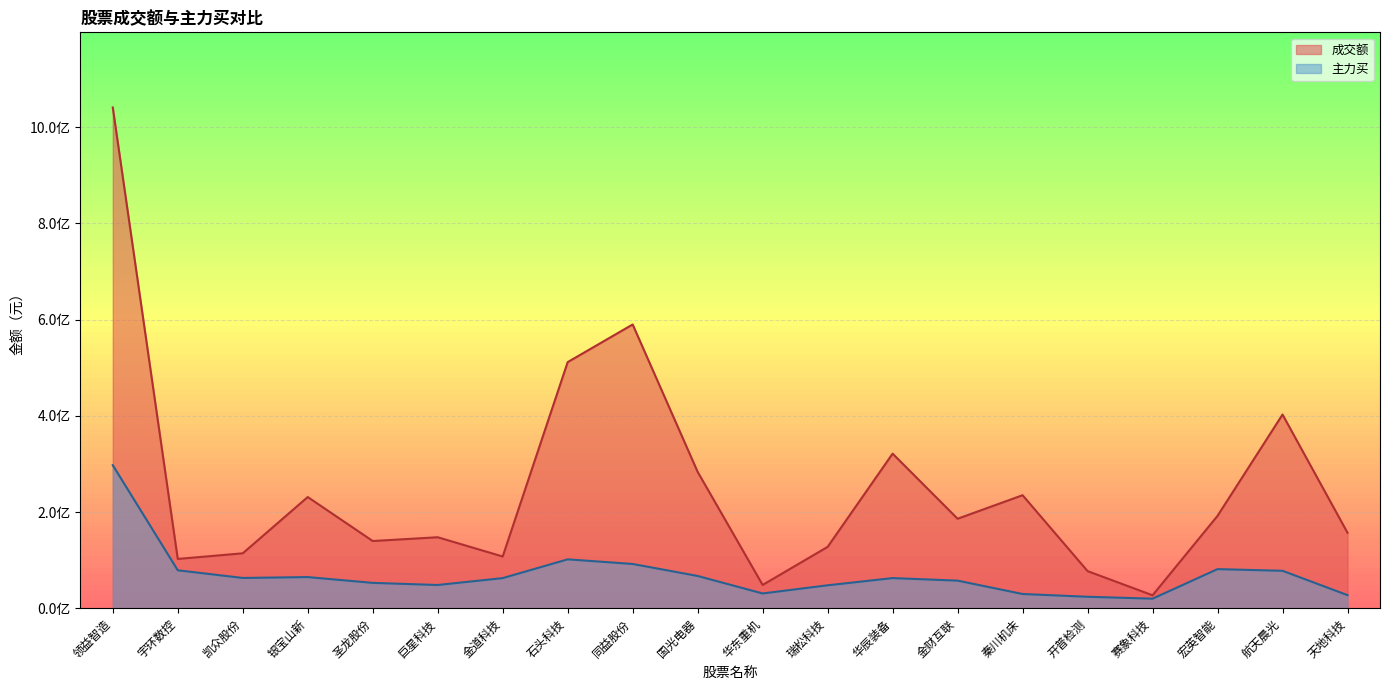

What is the label of the 19th point from the left?

航天晨光